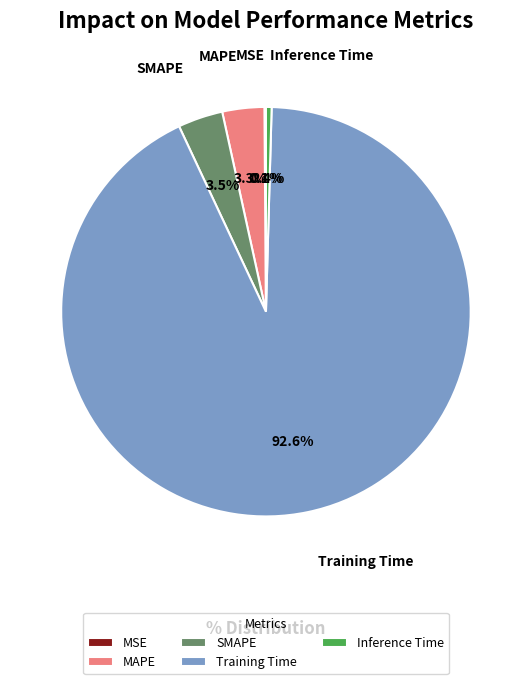

Combined, do Training Time and MAPE account for over 50%?

Yes